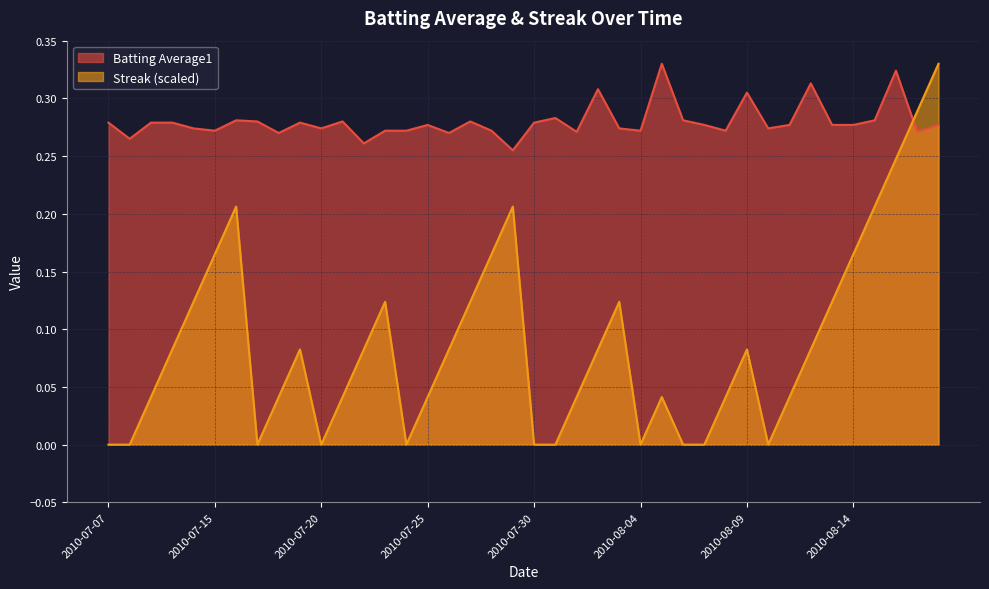

Reading right to left, extract all data points from this chart.

Batting Average1: 2010-08-18=0.3	2010-08-17=0.3	2010-08-16=0.3	2010-08-15=0.3	2010-08-14=0.3	2010-08-13=0.3	2010-08-12=0.3	2010-08-11=0.3	2010-08-10=0.3	2010-08-09=0.3	2010-08-08=0.3	2010-08-07=0.3	2010-08-06=0.3	2010-08-05=0.3	2010-08-04=0.3	2010-08-03=0.3	2010-08-02=0.3	2010-08-01=0.3	2010-07-31=0.3	2010-07-30=0.3	2010-07-29=0.3	2010-07-28=0.3	2010-07-27=0.3	2010-07-26=0.3	2010-07-25=0.3	2010-07-24=0.3	2010-07-23=0.3	2010-07-22=0.3	2010-07-21=0.3	2010-07-20=0.3	2010-07-19=0.3	2010-07-18=0.3	2010-07-17=0.3	2010-07-16=0.3	2010-07-15=0.3	2010-07-11=0.3	2010-07-10=0.3	2010-07-09=0.3	2010-07-08=0.3	2010-07-07=0.3
Streak: 2010-08-18=0.3	2010-08-17=0.3	2010-08-16=0.2	2010-08-15=0.2	2010-08-14=0.2	2010-08-13=0.1	2010-08-12=0.1	2010-08-11=0.0	2010-08-10=0.0	2010-08-09=0.1	2010-08-08=0.0	2010-08-07=0.0	2010-08-06=0.0	2010-08-05=0.0	2010-08-04=0.0	2010-08-03=0.1	2010-08-02=0.1	2010-08-01=0.0	2010-07-31=0.0	2010-07-30=0.0	2010-07-29=0.2	2010-07-28=0.2	2010-07-27=0.1	2010-07-26=0.1	2010-07-25=0.0	2010-07-24=0.0	2010-07-23=0.1	2010-07-22=0.1	2010-07-21=0.0	2010-07-20=0.0	2010-07-19=0.1	2010-07-18=0.0	2010-07-17=0.0	2010-07-16=0.2	2010-07-15=0.2	2010-07-11=0.1	2010-07-10=0.1	2010-07-09=0.0	2010-07-08=0.0	2010-07-07=0.0